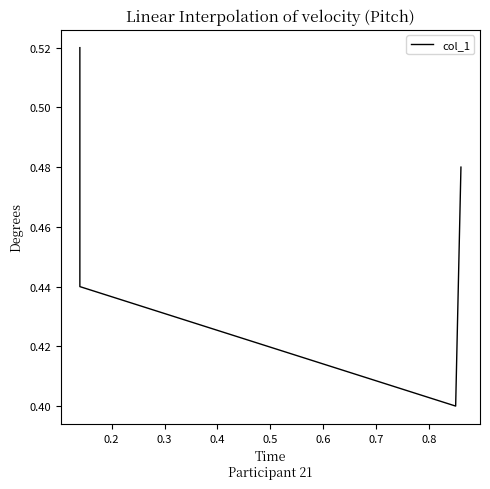

How many data points does each series have?

4